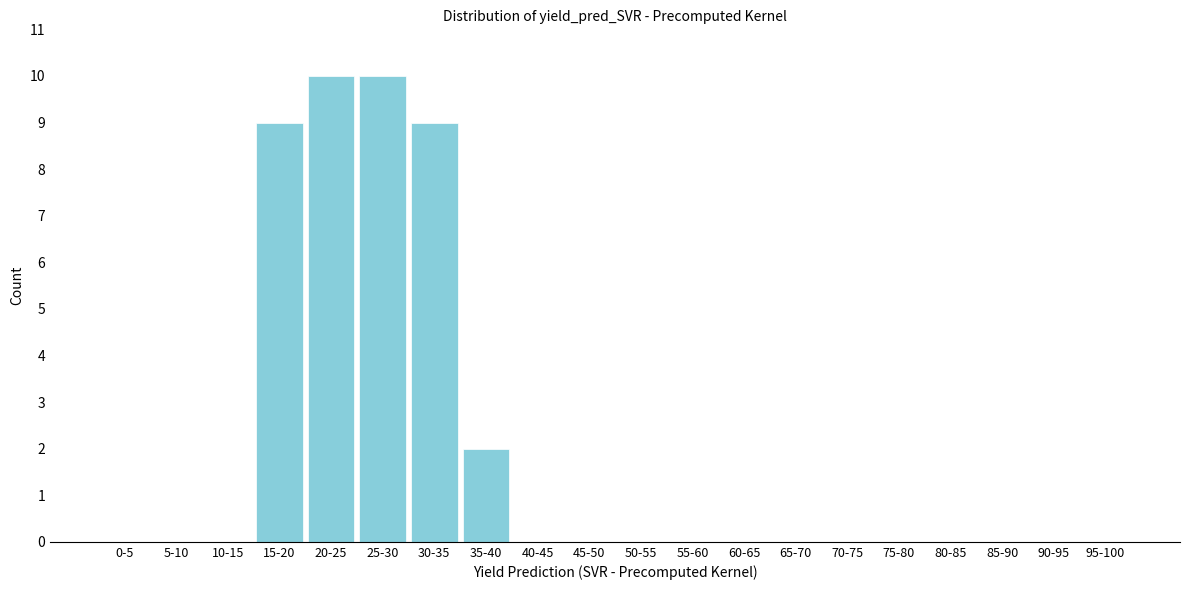

Reading right to left, what are all the values shown in this chart?

95-100=0	90-95=0	85-90=0	80-85=0	75-80=0	70-75=0	65-70=0	60-65=0	55-60=0	50-55=0	45-50=0	40-45=0	35-40=2	30-35=9	25-30=10	20-25=10	15-20=9	10-15=0	5-10=0	0-5=0